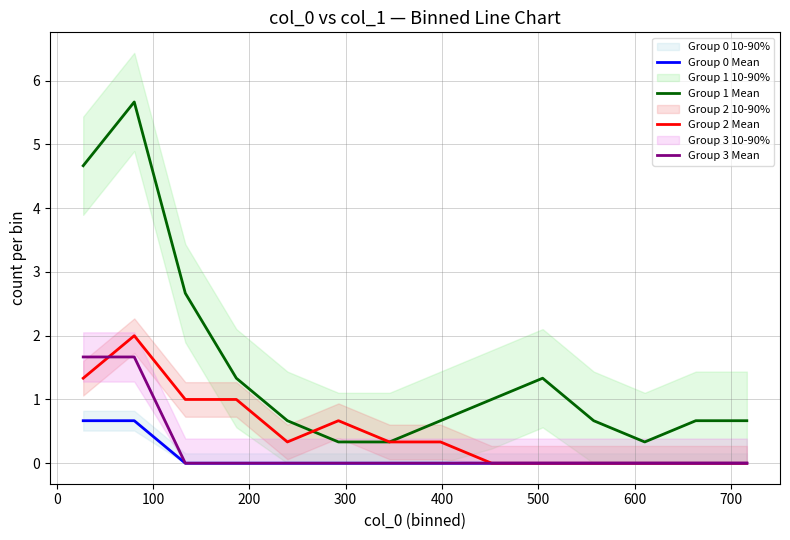

What is the highest value of the Group 3 Mean series?

1.7